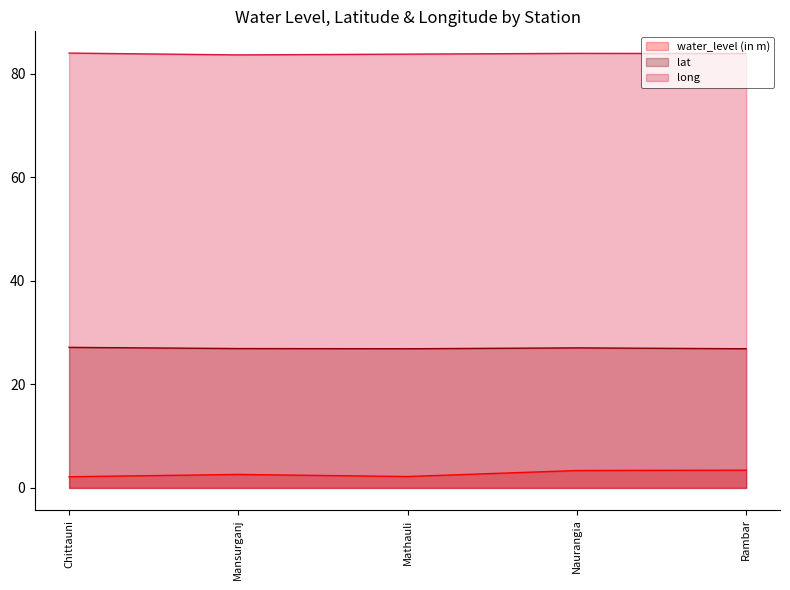

What are all the series names shown in the legend?

water_level (in m), lat, long